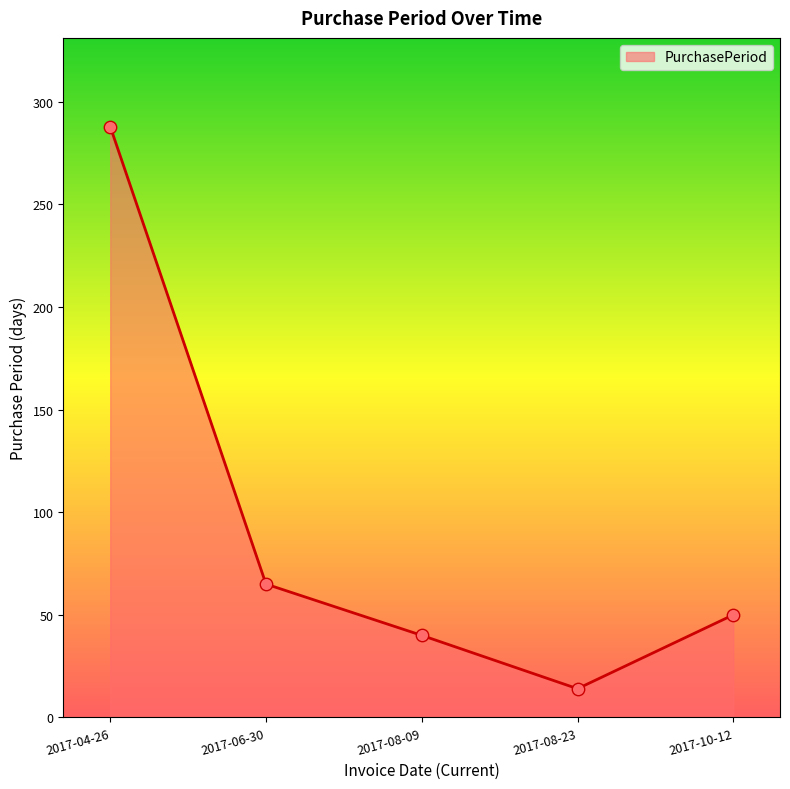

Which has a higher value, 2017-08-09 or 2017-08-23?

2017-08-09